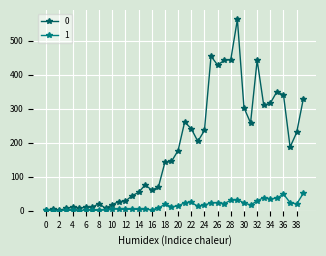

Count the number of data series in this chart.

2